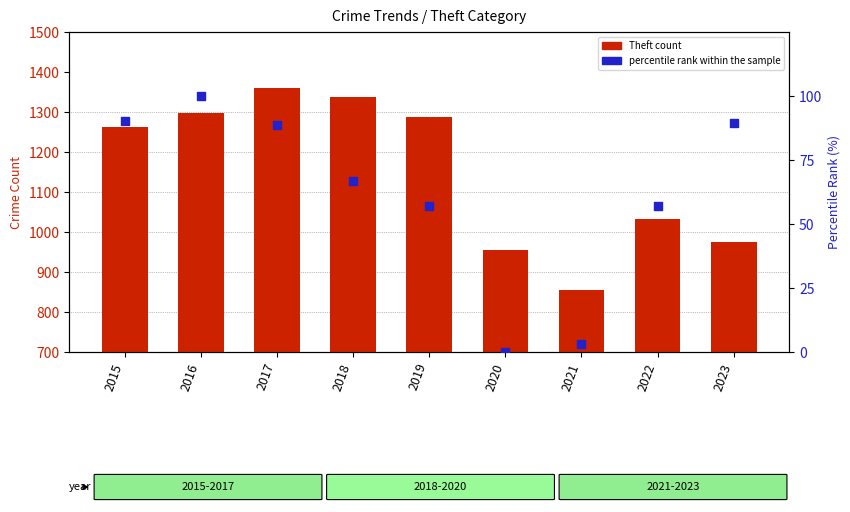

What is the total value across all series at 2023?

1064.4